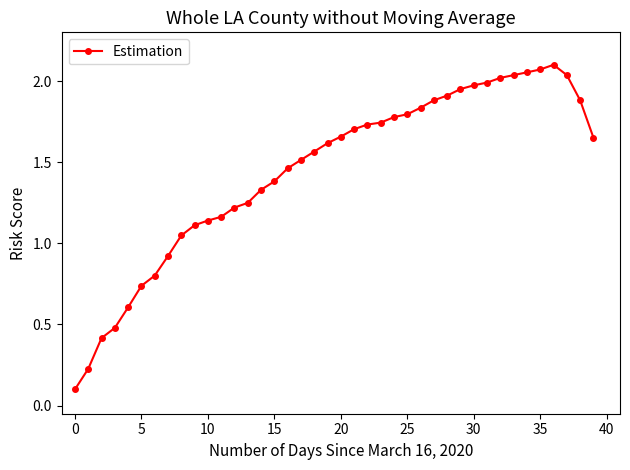

What is the average value?

1.4